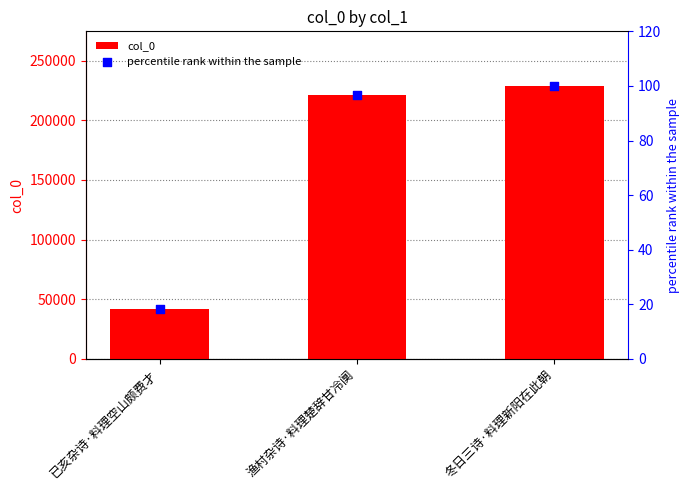

Which series contains the highest Y value?

col_0